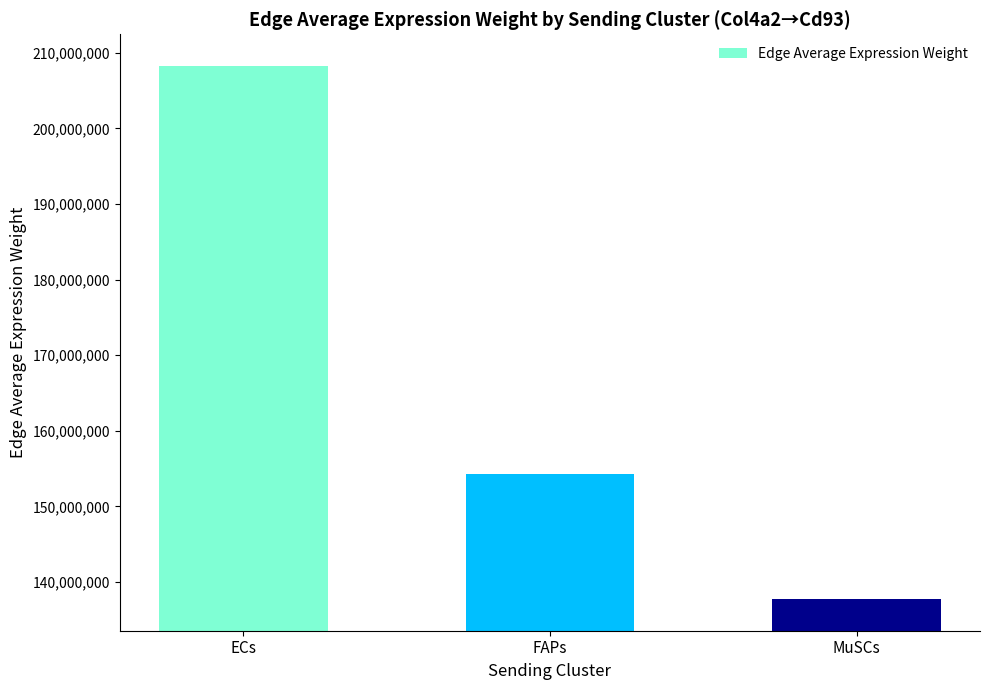

Does the chart contain any negative values?

No